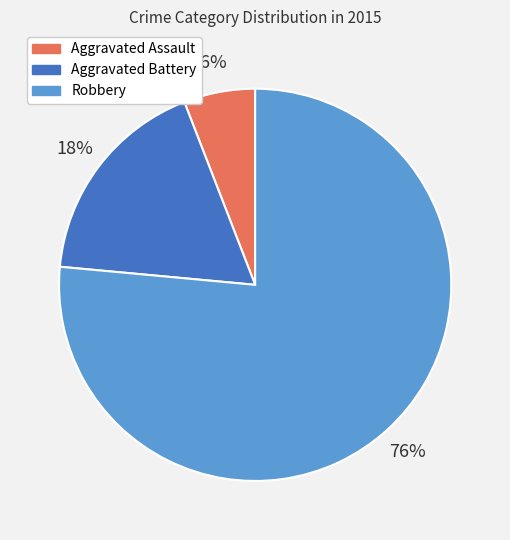

How many segments does this pie chart have?

3